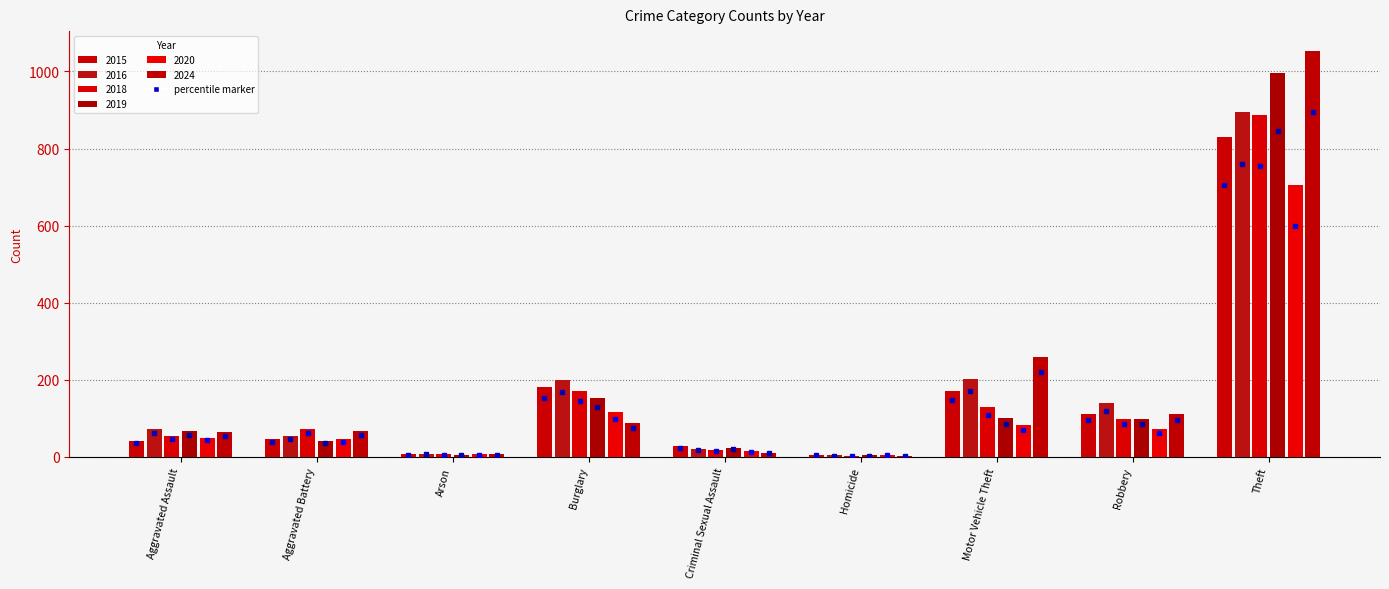

What is the label of the 3rd bar from the left?

Arson